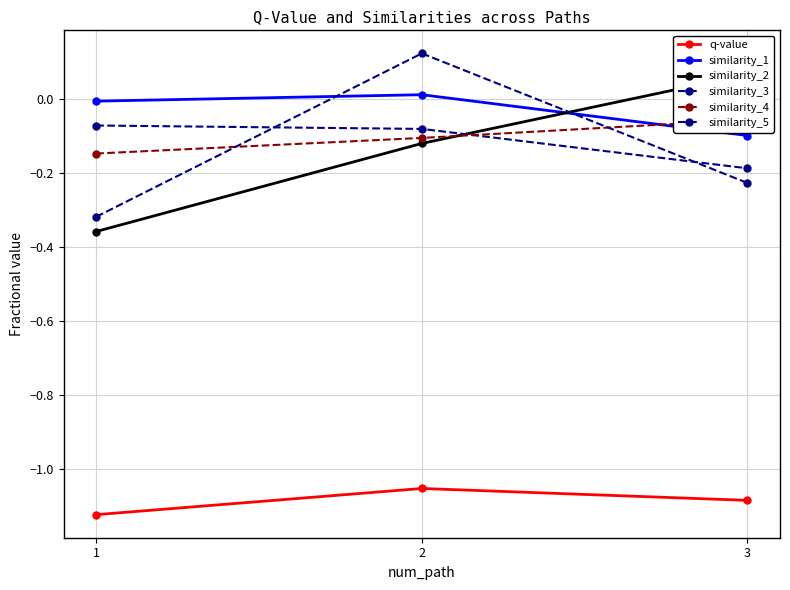

What is the maximum value shown in the chart?

0.1